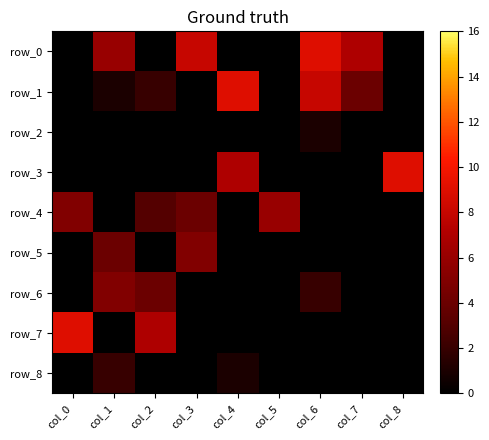

True or false: row_0 has a value of 8 at col_3.

True